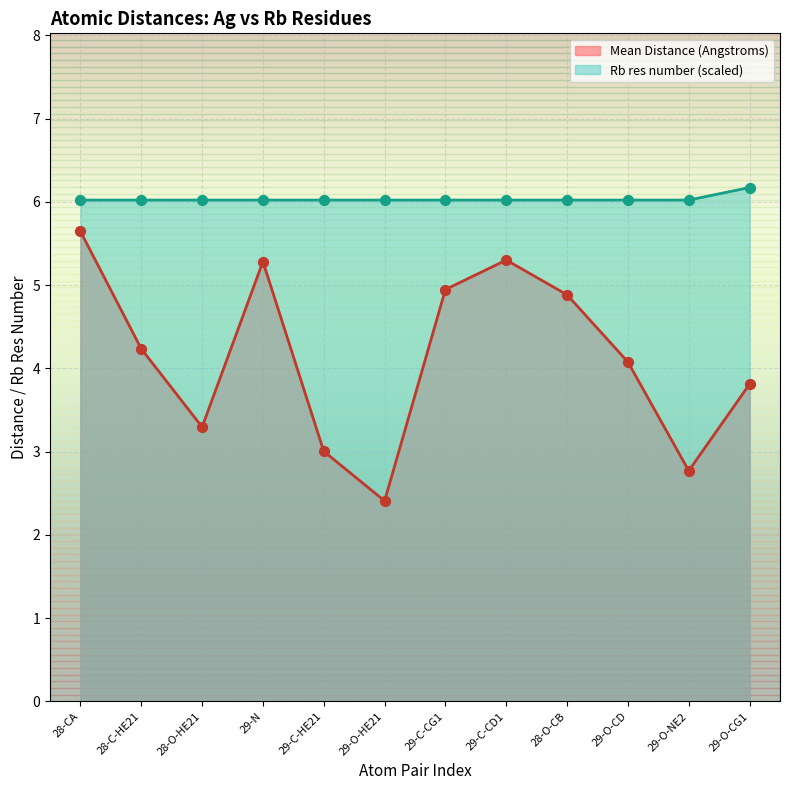

At how many categories does at least one series exceed 2?

12